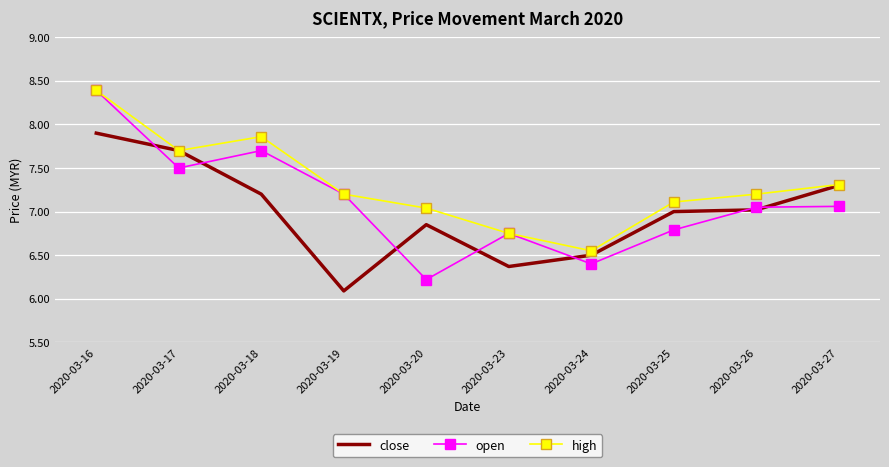

True or false: high has a value of 4.0 at 2020-03-16.

False